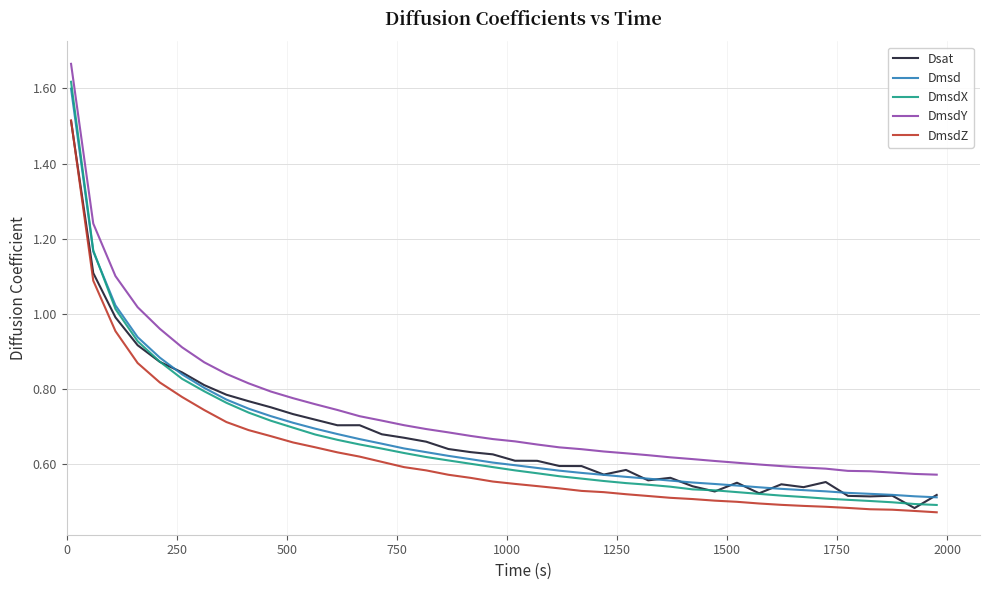

True or false: Dmsd and DmsdY cross at least once.

False